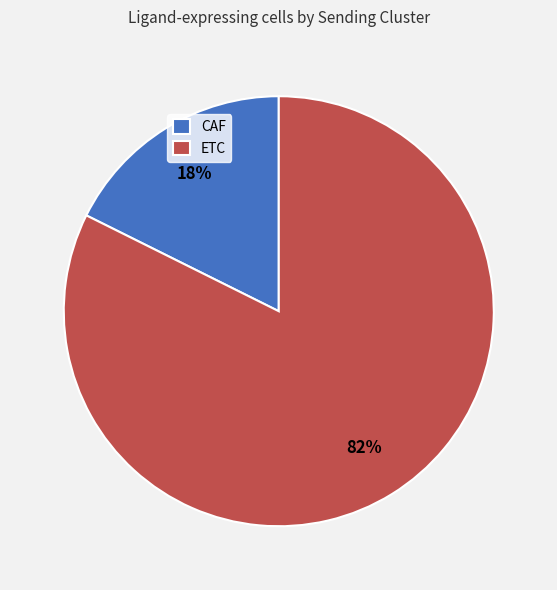

Rank the categories by value from highest to lowest.

ETC, CAF